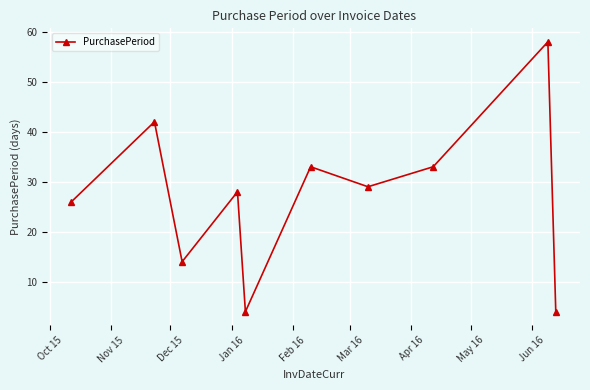

Reading left to right, transcribe all the data shown in this chart.

26	42	14	28	4	33	29	33	58	4